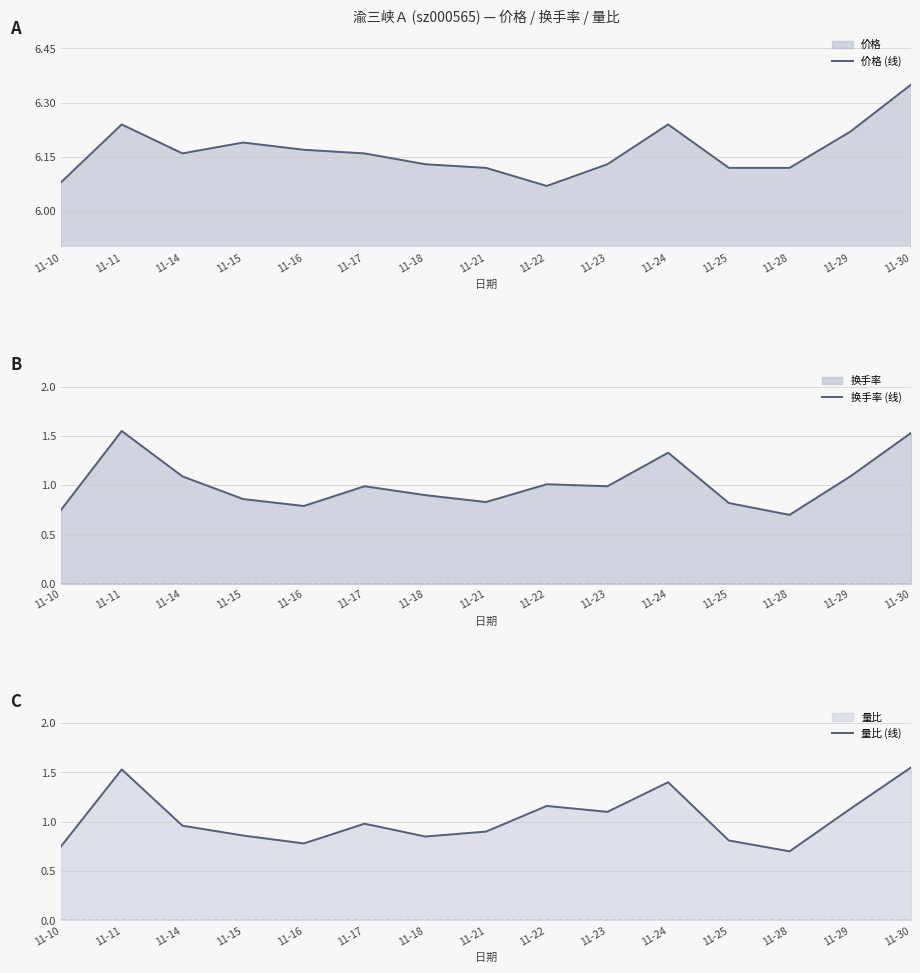

What is the total value across all series at 11-16?

7.7